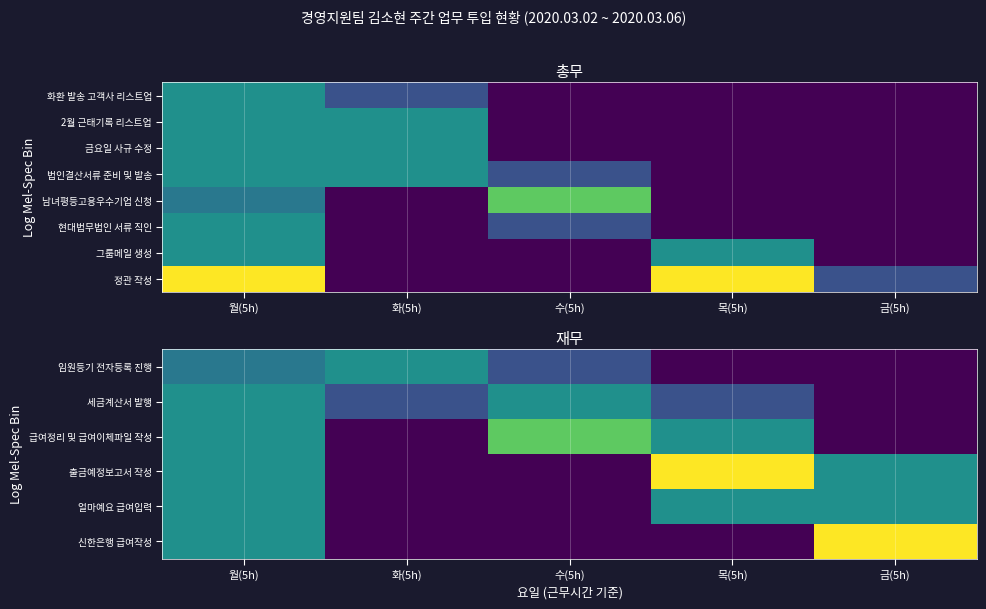

Read the 정관 작성 value at 목(5h).

2.0